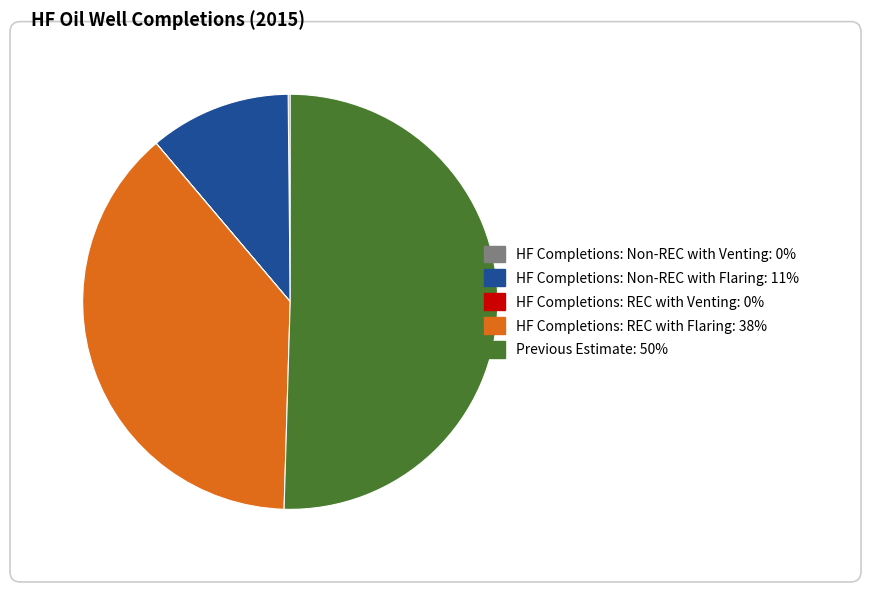

Which slice is the smallest?

HF Completions: REC with Venting